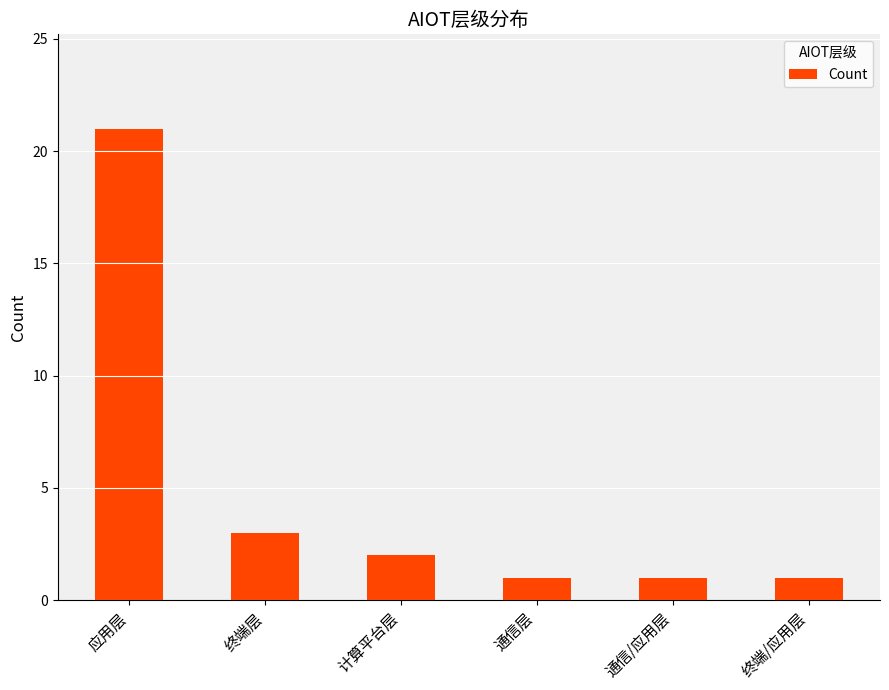

Does the chart contain any negative values?

No